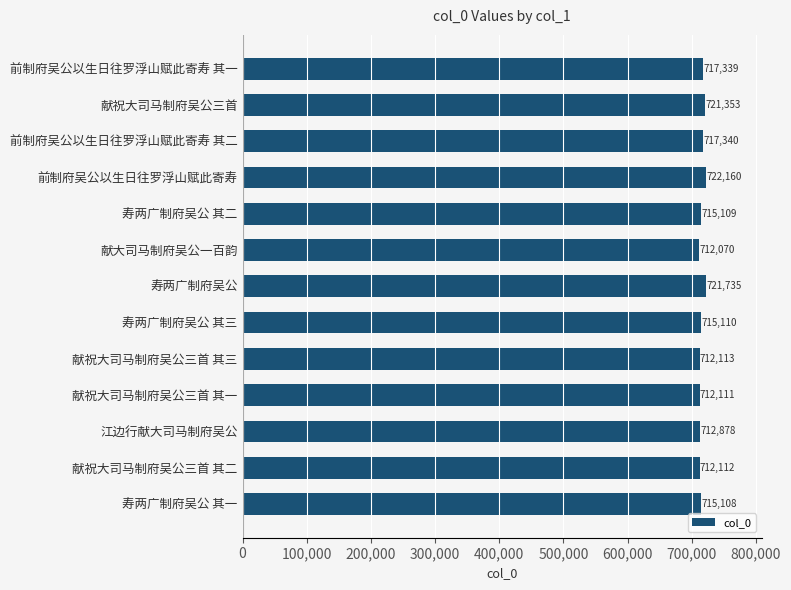

Which has a higher value, 献祝大司马制府吴公三首 其一 or 献祝大司马制府吴公三首 其三?

献祝大司马制府吴公三首 其三